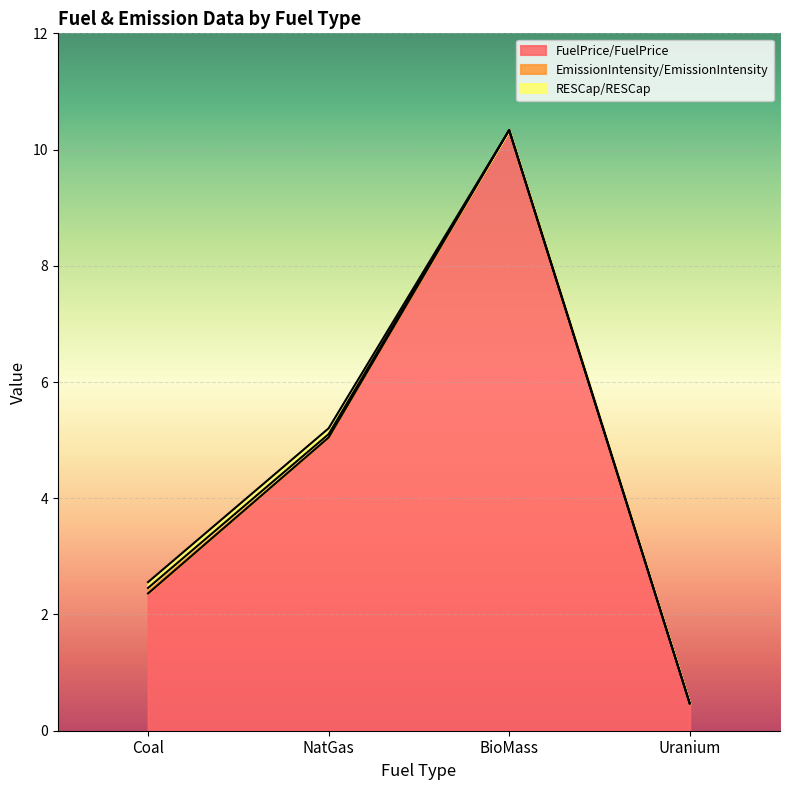

What is the label of the 3rd point from the left?

BioMass